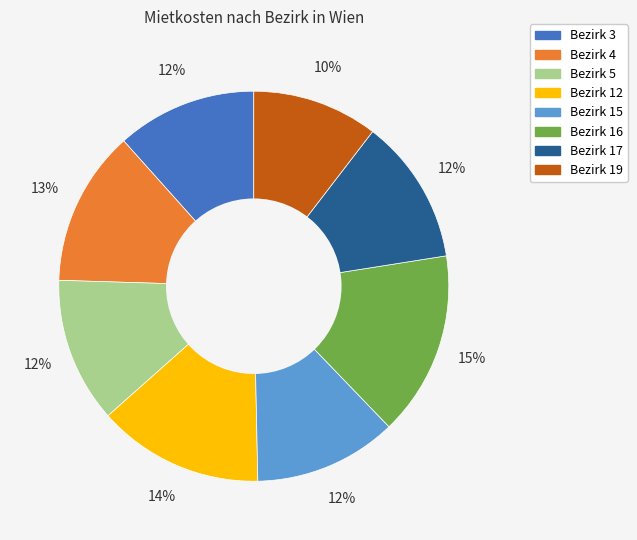

To the nearest percent, what percentage of the pie is Bezirk 16?

15%